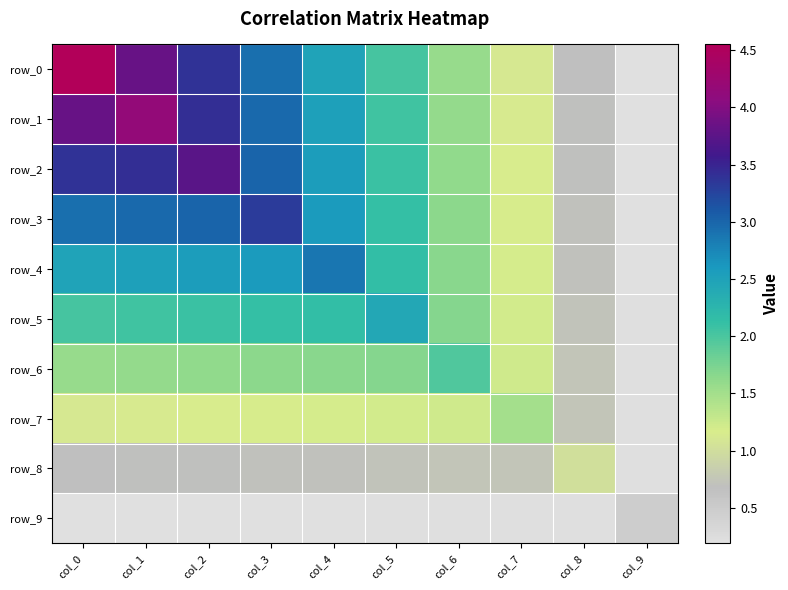

What is the difference between the maximum and minimum values in the row_5 series?

2.2